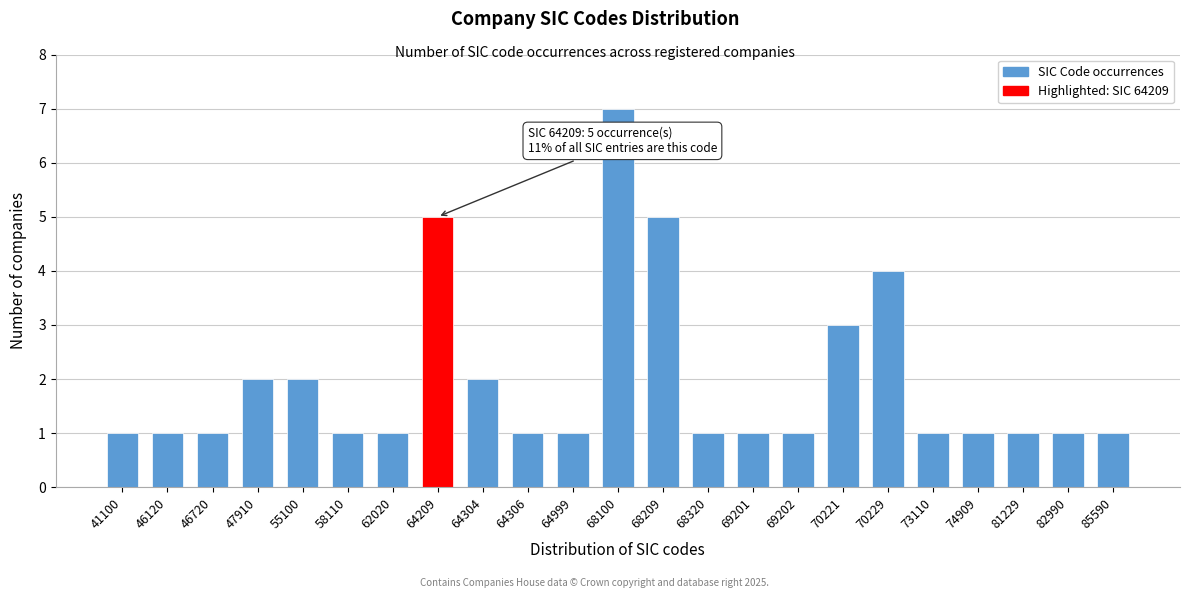

Reading left to right, extract all data points from this chart.

41100=1	46120=1	46720=1	47910=2	55100=2	58110=1	62020=1	64209=5	64304=2	64306=1	64999=1	68100=7	68209=5	68320=1	69201=1	69202=1	70221=3	70229=4	73110=1	74909=1	81229=1	82990=1	85590=1